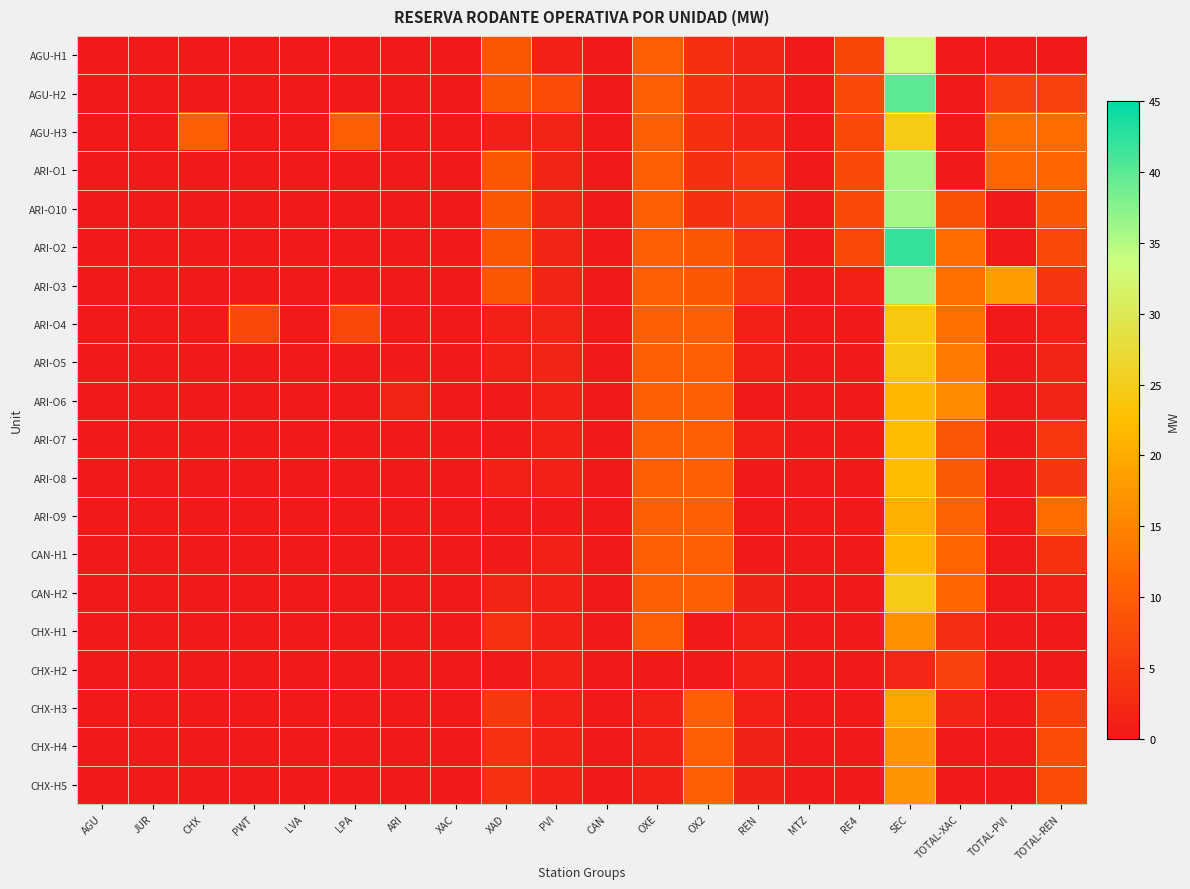

Reading right to left, extract all data points from this chart.

AGU-H1: TOTAL-REN=0.0	TOTAL-PVI=0.0	TOTAL-XAC=0.0	SEC=33.1	RE4=6.7	MTZ=0.0	REN=1.7	OX2=3.2	OXE=10.2	CAN=0.0	PVI=1.0	XAD=9.3	XAC=0.0	ARI=0.0	LPA=0.0	LVA=0.0	PWT=0.0	CHX=0.0	JUR=0.0	AGU=0.0
AGU-H2: TOTAL-REN=5.9	TOTAL-PVI=5.9	TOTAL-XAC=0.0	SEC=40.0	RE4=7.2	MTZ=0.0	REN=1.7	OX2=3.2	OXE=10.2	CAN=0.0	PVI=7.4	XAD=9.3	XAC=0.0	ARI=0.0	LPA=0.0	LVA=0.0	PWT=0.0	CHX=0.0	JUR=0.0	AGU=0.0
AGU-H3: TOTAL-REN=12.0	TOTAL-PVI=12.0	TOTAL-XAC=0.0	SEC=24.6	RE4=7.2	MTZ=0.0	REN=1.7	OX2=3.2	OXE=10.2	CAN=0.0	PVI=1.4	XAD=1.0	XAC=0.0	ARI=0.0	LPA=10.1	LVA=0.0	PWT=0.0	CHX=10.1	JUR=0.0	AGU=0.0
ARI-O1: TOTAL-REN=11.0	TOTAL-PVI=11.0	TOTAL-XAC=0.0	SEC=35.9	RE4=7.2	MTZ=0.0	REN=4.6	OX2=3.2	OXE=10.2	CAN=0.0	PVI=1.4	XAD=9.3	XAC=0.0	ARI=0.0	LPA=0.0	LVA=0.0	PWT=0.0	CHX=0.0	JUR=0.0	AGU=0.0
ARI-O10: TOTAL-REN=9.3	TOTAL-PVI=0.0	TOTAL-XAC=7.9	SEC=35.9	RE4=7.2	MTZ=0.0	REN=4.6	OX2=3.2	OXE=10.2	CAN=0.0	PVI=1.4	XAD=9.3	XAC=0.0	ARI=0.0	LPA=0.0	LVA=0.0	PWT=0.0	CHX=0.0	JUR=0.0	AGU=0.0
ARI-O2: TOTAL-REN=6.9	TOTAL-PVI=0.0	TOTAL-XAC=12.1	SEC=42.0	RE4=7.2	MTZ=0.0	REN=4.6	OX2=9.3	OXE=10.2	CAN=0.0	PVI=1.4	XAD=9.3	XAC=0.0	ARI=0.0	LPA=0.0	LVA=0.0	PWT=0.0	CHX=0.0	JUR=0.0	AGU=0.0
ARI-O3: TOTAL-REN=4.4	TOTAL-PVI=18.2	TOTAL-XAC=12.5	SEC=35.8	RE4=1.0	MTZ=0.0	REN=4.6	OX2=9.3	OXE=10.2	CAN=0.0	PVI=1.4	XAD=9.3	XAC=0.0	ARI=0.0	LPA=0.0	LVA=0.0	PWT=0.0	CHX=0.0	JUR=0.0	AGU=0.0
ARI-O4: TOTAL-REN=1.0	TOTAL-PVI=0.0	TOTAL-XAC=12.5	SEC=24.0	RE4=0.0	MTZ=0.0	REN=1.0	OX2=10.3	OXE=10.2	CAN=0.0	PVI=1.5	XAD=1.0	XAC=0.0	ARI=0.0	LPA=6.9	LVA=0.0	PWT=6.9	CHX=0.0	JUR=0.0	AGU=0.0
ARI-O5: TOTAL-REN=1.4	TOTAL-PVI=0.0	TOTAL-XAC=13.9	SEC=24.0	RE4=0.0	MTZ=0.0	REN=1.0	OX2=10.3	OXE=10.2	CAN=0.0	PVI=1.5	XAD=1.0	XAC=0.0	ARI=0.0	LPA=0.0	LVA=0.0	PWT=0.0	CHX=0.0	JUR=0.0	AGU=0.0
ARI-O6: TOTAL-REN=1.4	TOTAL-PVI=0.0	TOTAL-XAC=15.8	SEC=21.5	RE4=0.0	MTZ=0.0	REN=0.0	OX2=10.3	OXE=10.2	CAN=0.0	PVI=1.0	XAD=0.0	XAC=0.0	ARI=1.6	LPA=0.0	LVA=0.0	PWT=0.0	CHX=0.0	JUR=0.0	AGU=0.0
ARI-O7: TOTAL-REN=4.6	TOTAL-PVI=0.0	TOTAL-XAC=8.8	SEC=22.5	RE4=0.0	MTZ=0.0	REN=1.0	OX2=10.3	OXE=10.2	CAN=0.0	PVI=1.0	XAD=0.0	XAC=0.0	ARI=0.0	LPA=0.0	LVA=0.0	PWT=0.0	CHX=0.0	JUR=0.0	AGU=0.0
ARI-O8: TOTAL-REN=4.4	TOTAL-PVI=0.0	TOTAL-XAC=9.4	SEC=22.5	RE4=0.0	MTZ=0.0	REN=0.0	OX2=10.3	OXE=10.2	CAN=0.0	PVI=1.0	XAD=1.0	XAC=0.0	ARI=0.0	LPA=0.0	LVA=0.0	PWT=0.0	CHX=0.0	JUR=0.0	AGU=0.0
ARI-O9: TOTAL-REN=12.0	TOTAL-PVI=0.0	TOTAL-XAC=10.7	SEC=20.5	RE4=0.0	MTZ=0.0	REN=0.0	OX2=10.3	OXE=10.2	CAN=0.0	PVI=0.0	XAD=0.0	XAC=0.0	ARI=0.0	LPA=0.0	LVA=0.0	PWT=0.0	CHX=0.0	JUR=0.0	AGU=0.0
CAN-H1: TOTAL-REN=3.7	TOTAL-PVI=0.0	TOTAL-XAC=11.3	SEC=21.5	RE4=0.0	MTZ=0.0	REN=0.0	OX2=10.3	OXE=10.2	CAN=0.0	PVI=1.0	XAD=0.0	XAC=0.0	ARI=0.0	LPA=0.0	LVA=0.0	PWT=0.0	CHX=0.0	JUR=0.0	AGU=0.0
CAN-H2: TOTAL-REN=1.0	TOTAL-PVI=0.0	TOTAL-XAC=11.2	SEC=24.5	RE4=0.0	MTZ=0.0	REN=1.3	OX2=10.3	OXE=10.2	CAN=0.0	PVI=1.1	XAD=1.6	XAC=0.0	ARI=0.0	LPA=0.0	LVA=0.0	PWT=0.0	CHX=0.0	JUR=0.0	AGU=0.0
CHX-H1: TOTAL-REN=0.0	TOTAL-PVI=0.0	TOTAL-XAC=3.0	SEC=16.7	RE4=0.0	MTZ=0.0	REN=1.0	OX2=0.0	OXE=10.2	CAN=0.0	PVI=1.0	XAD=3.5	XAC=0.0	ARI=0.0	LPA=0.0	LVA=0.0	PWT=0.0	CHX=0.0	JUR=0.0	AGU=0.0
CHX-H2: TOTAL-REN=0.0	TOTAL-PVI=0.0	TOTAL-XAC=5.9	SEC=2.0	RE4=0.0	MTZ=0.0	REN=1.0	OX2=0.0	OXE=0.0	CAN=0.0	PVI=1.0	XAD=0.0	XAC=0.0	ARI=0.0	LPA=0.0	LVA=0.0	PWT=0.0	CHX=0.0	JUR=0.0	AGU=0.0
CHX-H3: TOTAL-REN=5.7	TOTAL-PVI=0.0	TOTAL-XAC=1.8	SEC=19.2	RE4=0.0	MTZ=0.0	REN=1.0	OX2=10.3	OXE=1.0	CAN=0.0	PVI=1.0	XAD=4.9	XAC=0.0	ARI=0.0	LPA=0.0	LVA=0.0	PWT=0.0	CHX=0.0	JUR=0.0	AGU=0.0
CHX-H4: TOTAL-REN=7.6	TOTAL-PVI=0.0	TOTAL-XAC=0.0	SEC=17.3	RE4=0.0	MTZ=0.0	REN=1.3	OX2=10.3	OXE=1.0	CAN=0.0	PVI=1.1	XAD=3.6	XAC=0.0	ARI=0.0	LPA=0.0	LVA=0.0	PWT=0.0	CHX=0.0	JUR=0.0	AGU=0.0
CHX-H5: TOTAL-REN=7.6	TOTAL-PVI=0.0	TOTAL-XAC=0.0	SEC=17.3	RE4=0.0	MTZ=0.0	REN=1.3	OX2=10.3	OXE=1.0	CAN=0.0	PVI=1.1	XAD=3.6	XAC=0.0	ARI=0.0	LPA=0.0	LVA=0.0	PWT=0.0	CHX=0.0	JUR=0.0	AGU=0.0